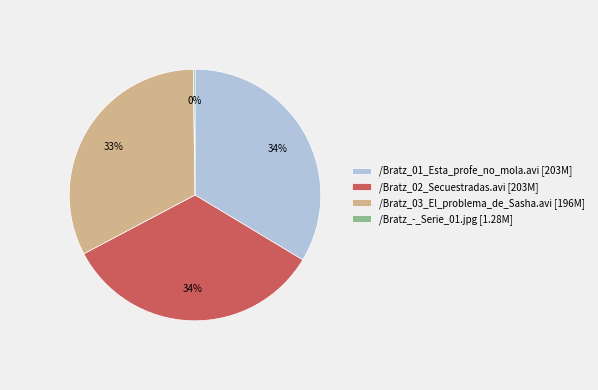

What percentage is the /Bratz_03_El_problema_de_Sasha.avi [196M] slice, to the nearest percent?

33%